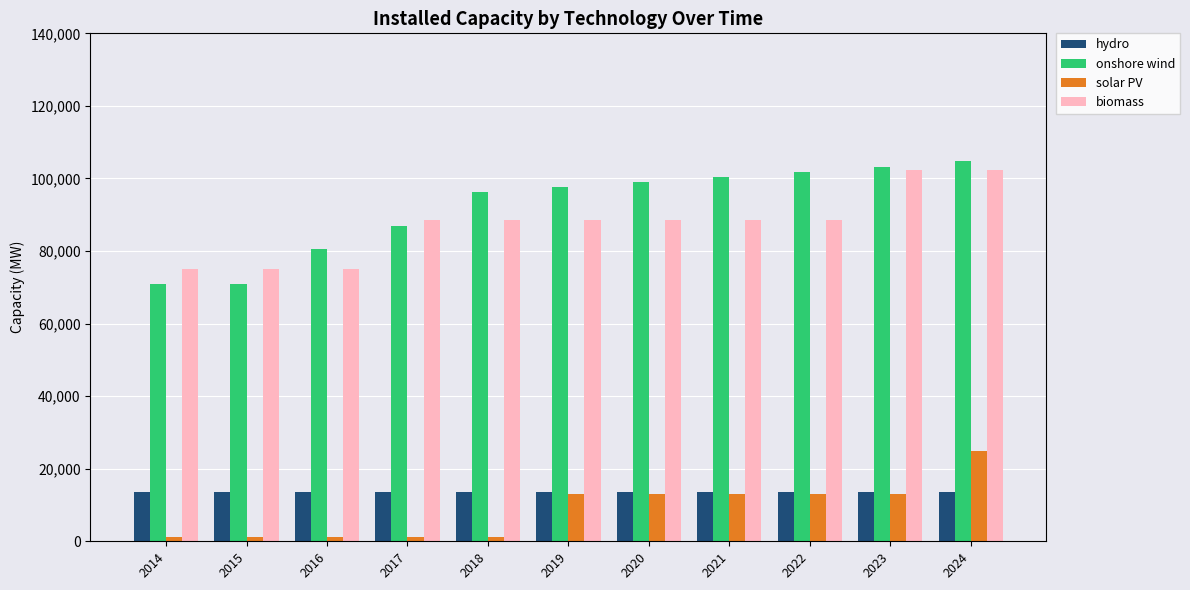

Which series has the largest total across all categories?

onshore wind